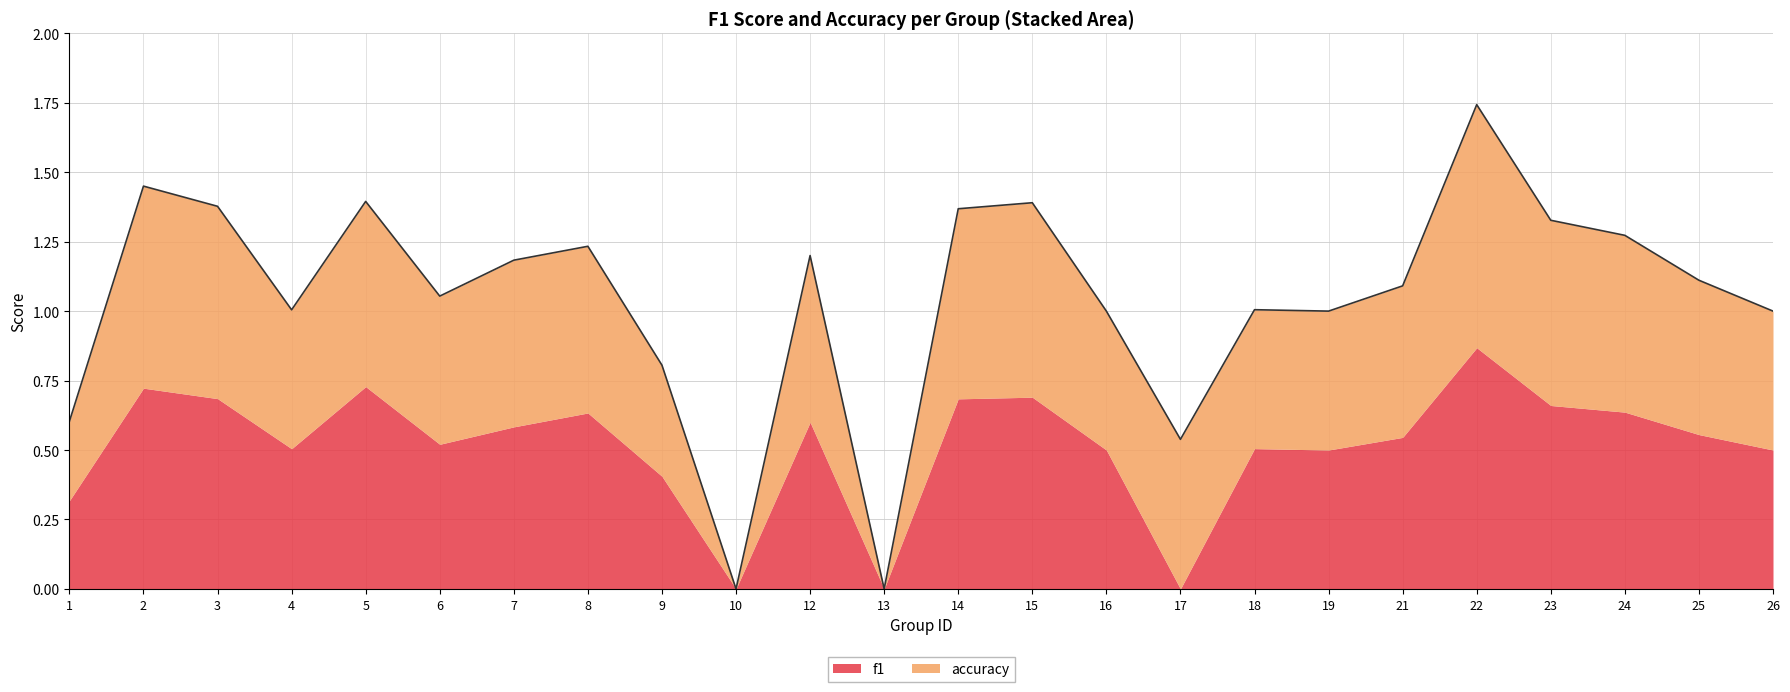

Is the value of f1 at 15 greater than the value of accuracy at 18?

Yes